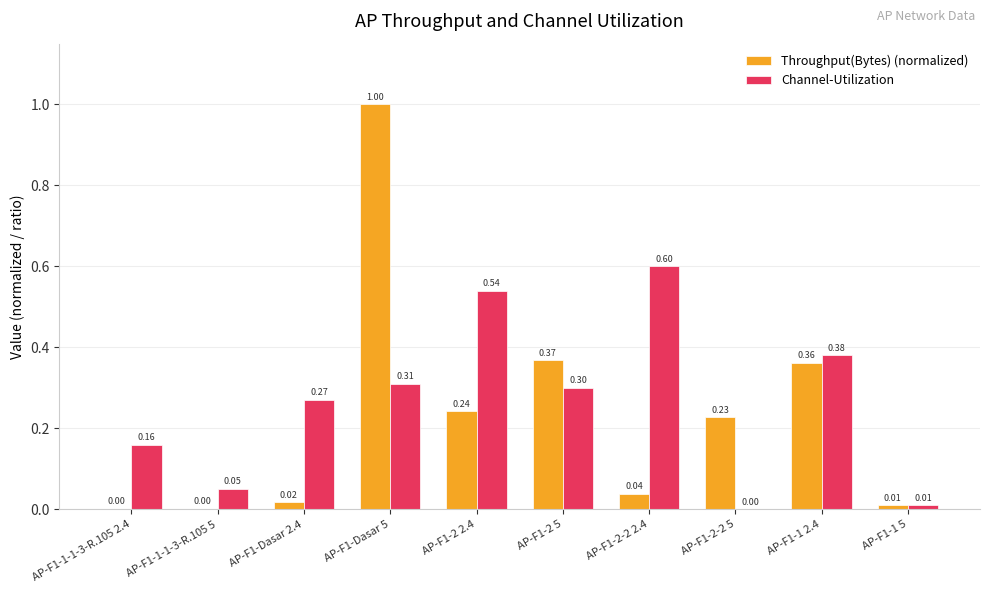

What is the sum of the Channel-Utilization values at AP-F1-2 2.4 and AP-F1-2 5?

0.8